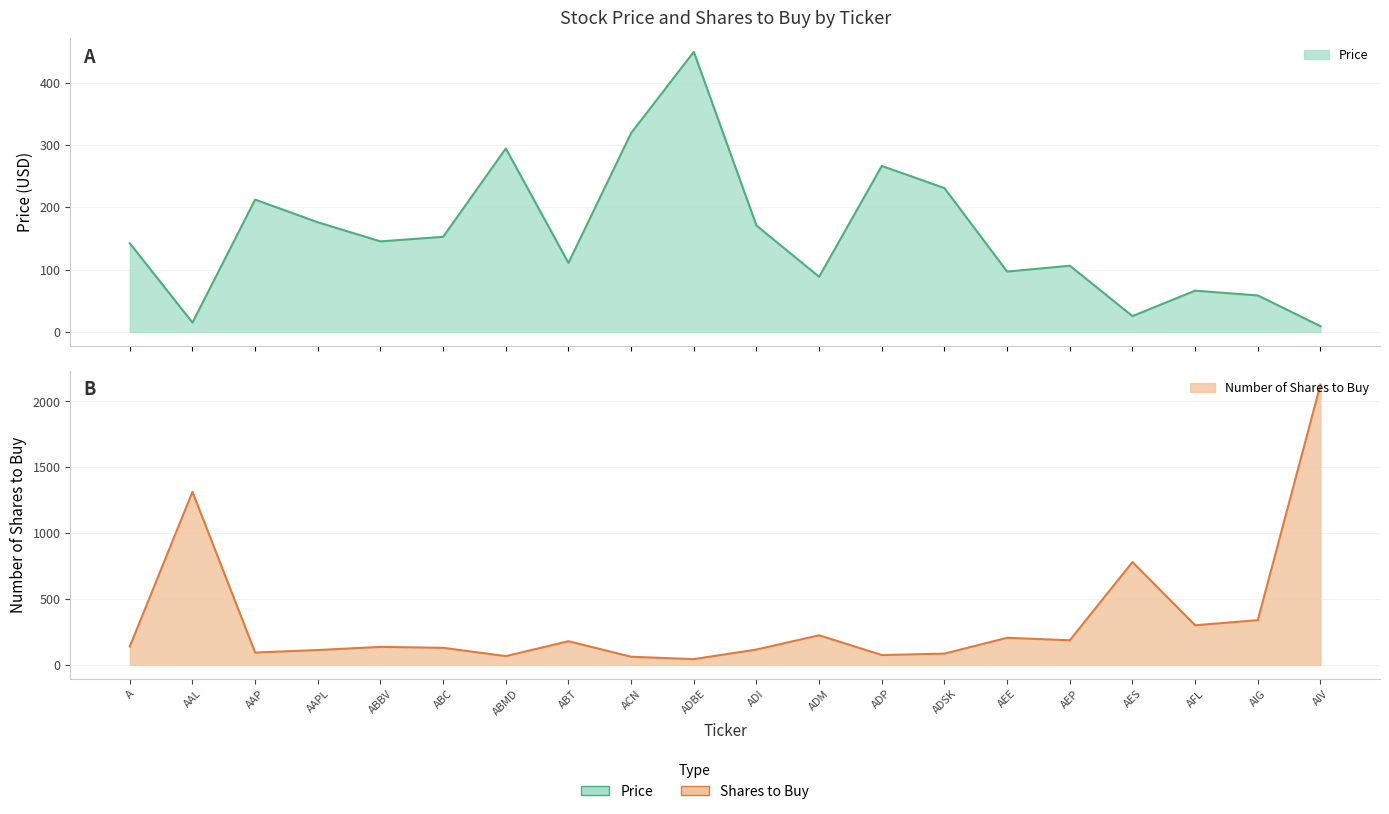

How many interior local peaks does the Price series have?

6